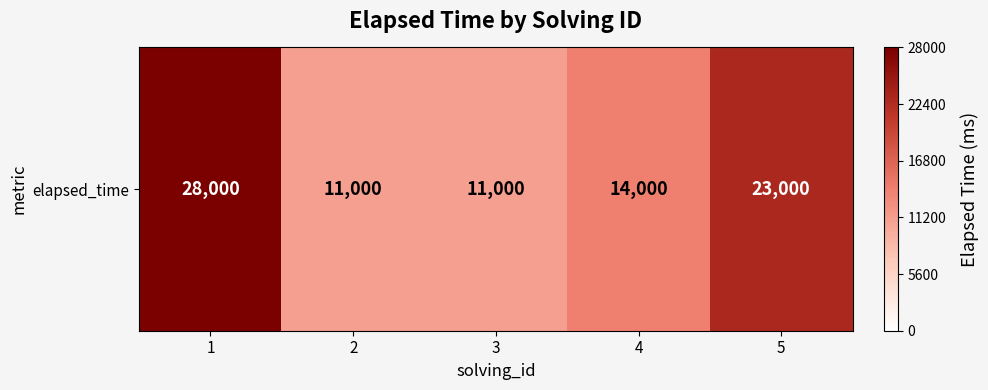

List the labels in order of value, smallest first.

2, 3, 4, 5, 1